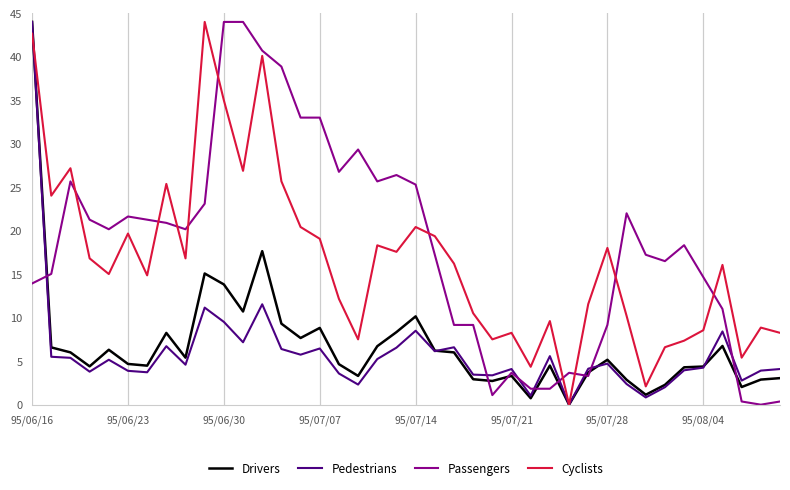

What is the greatest value displayed?

44.0